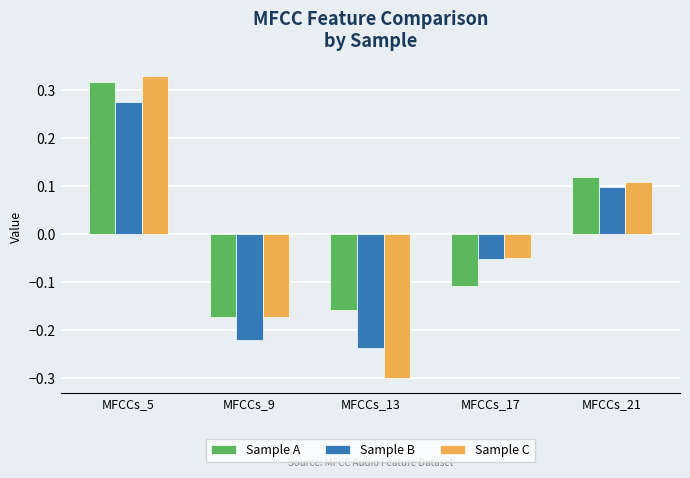

Which series changed the most between MFCCs_9 and MFCCs_17?

Sample B